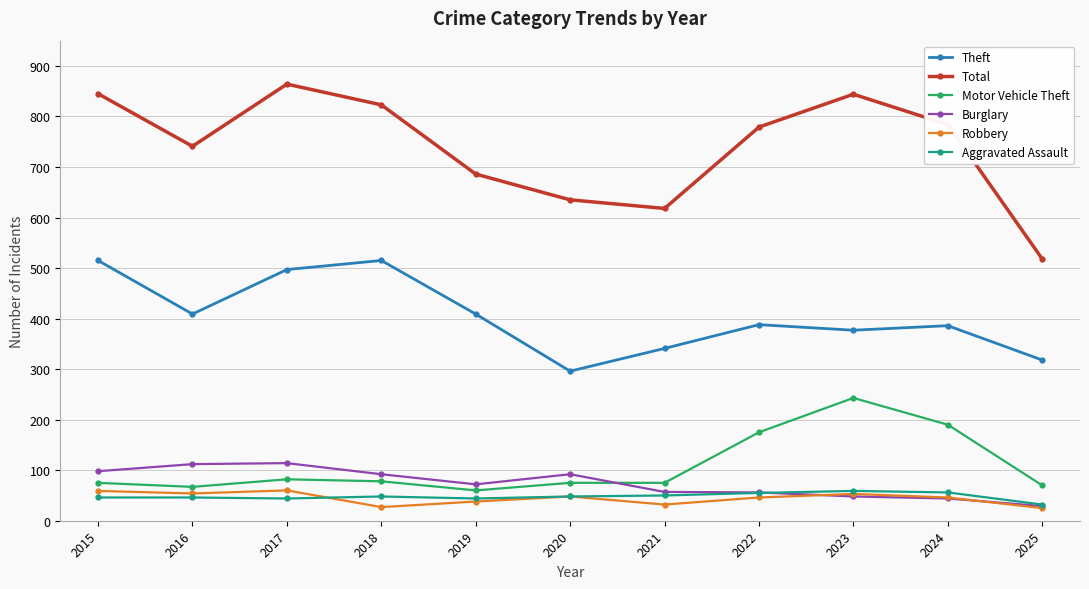

Is it true that Robbery equals 27 at 2018?

True